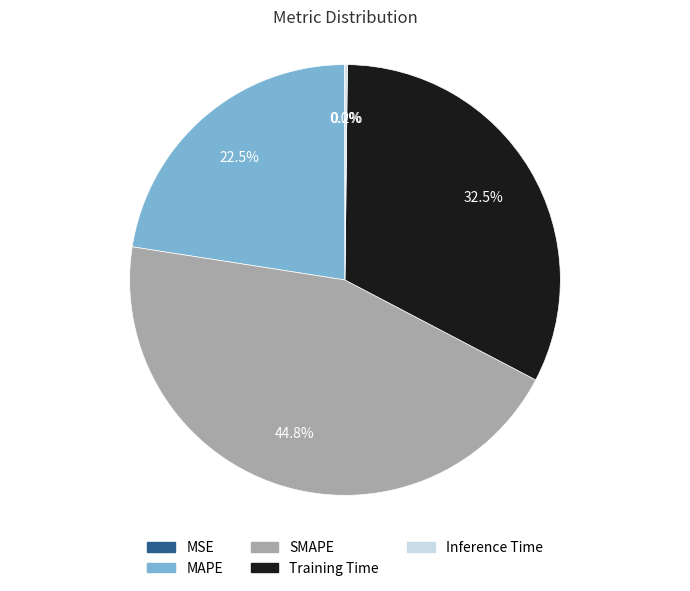

Is the sum of SMAPE and MAPE greater than half?

Yes